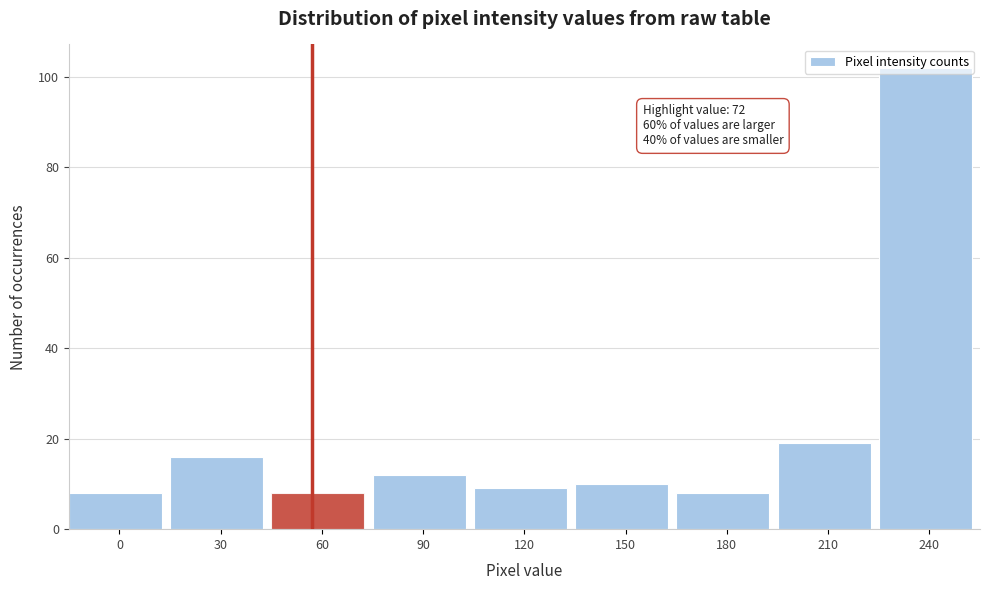

The chart shows a value of 4 at 150. True or false?

False